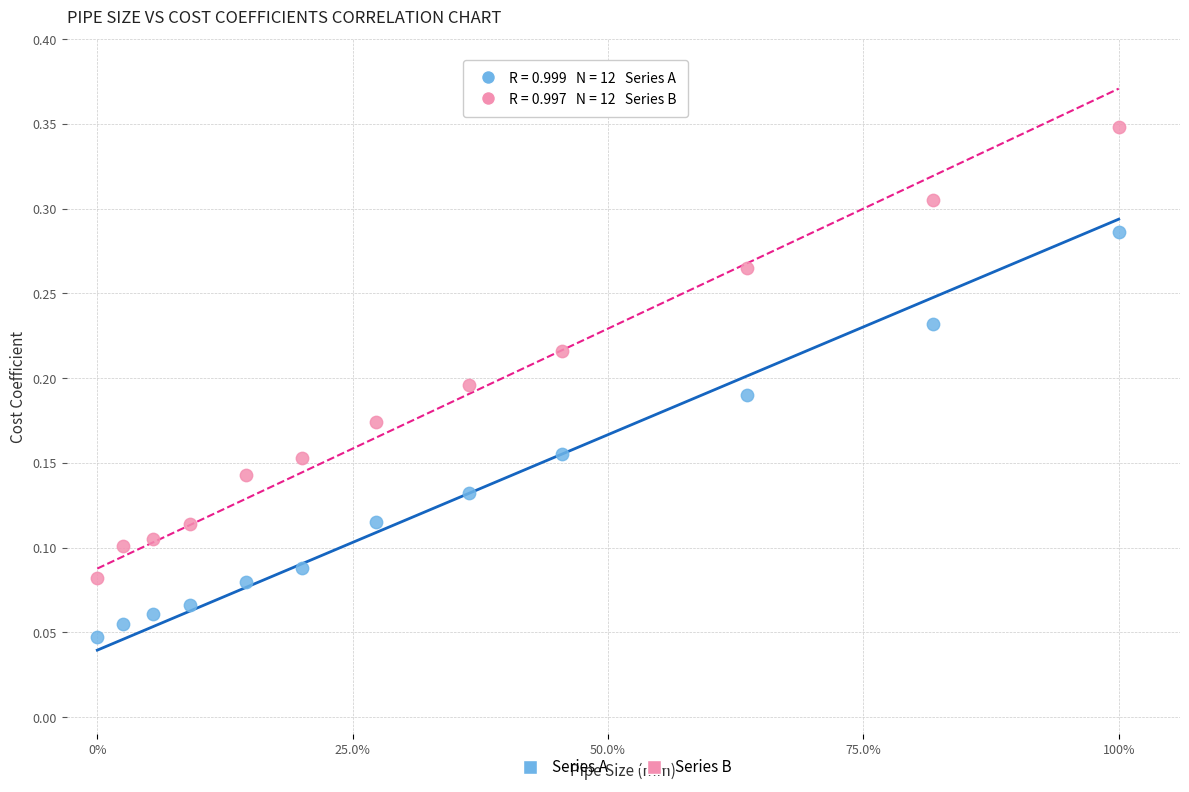

Across all data points, what is the range of X values (max minus min)?

1.0